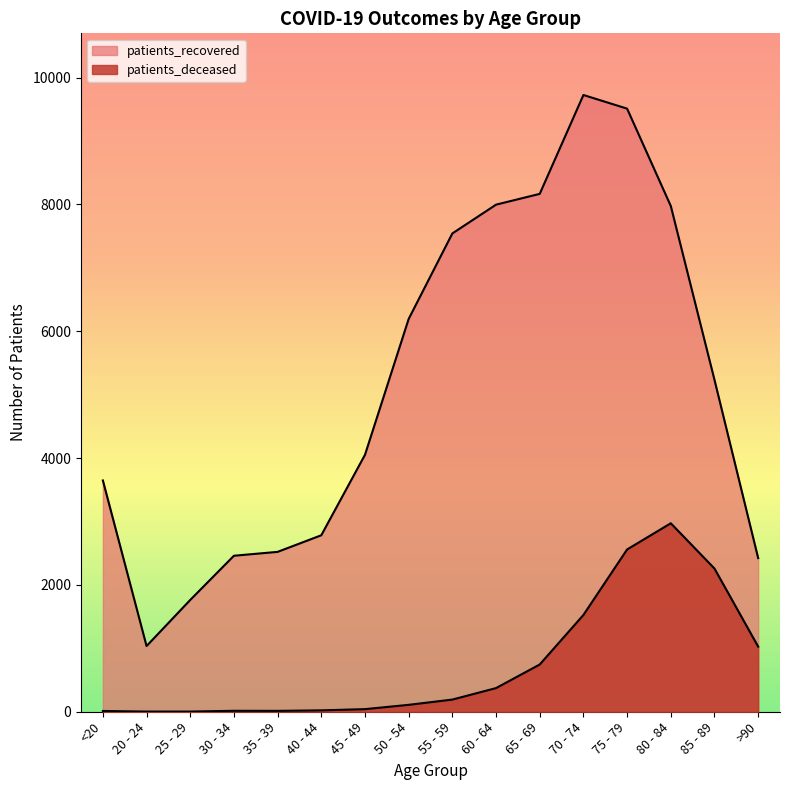

What is the difference between the second highest and minimum values in the patients_recovered series?

8474